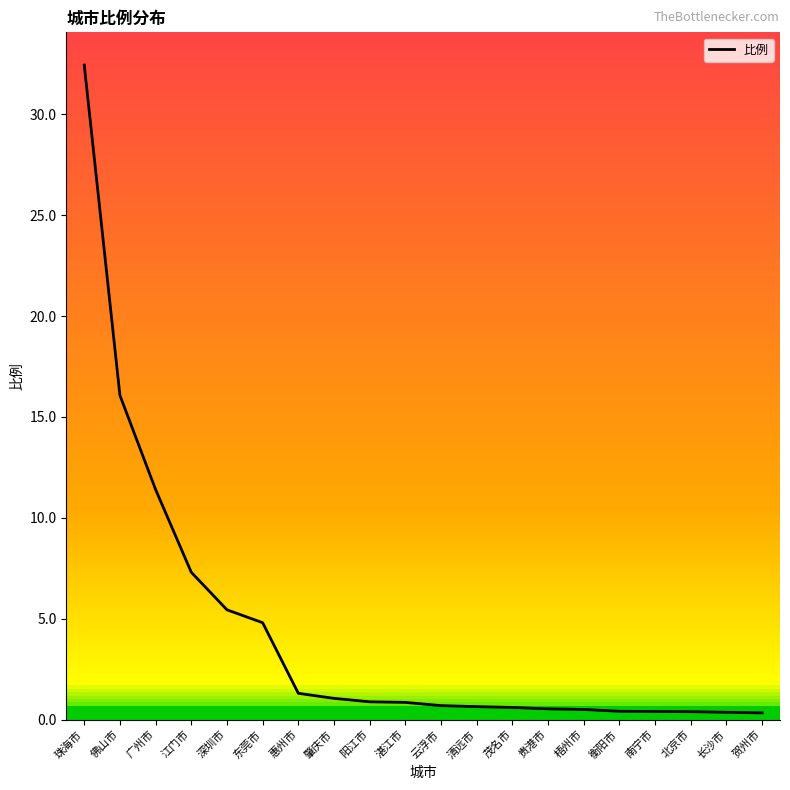

List the labels in order of value, smallest first.

贺州市, 长沙市, 北京市, 南宁市, 衡阳市, 梧州市, 贵港市, 茂名市, 清远市, 云浮市, 湛江市, 阳江市, 肇庆市, 惠州市, 东莞市, 深圳市, 江门市, 广州市, 佛山市, 珠海市